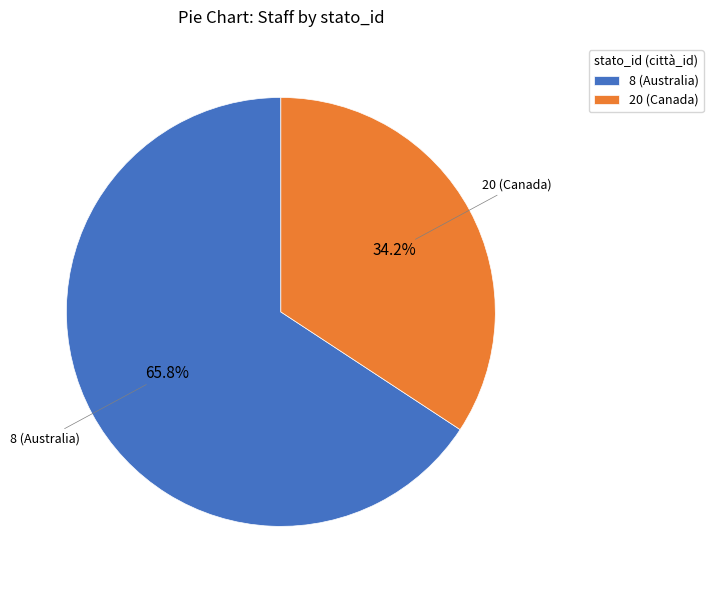

What percentage is the 20 (Canada) slice, to the nearest percent?

34%